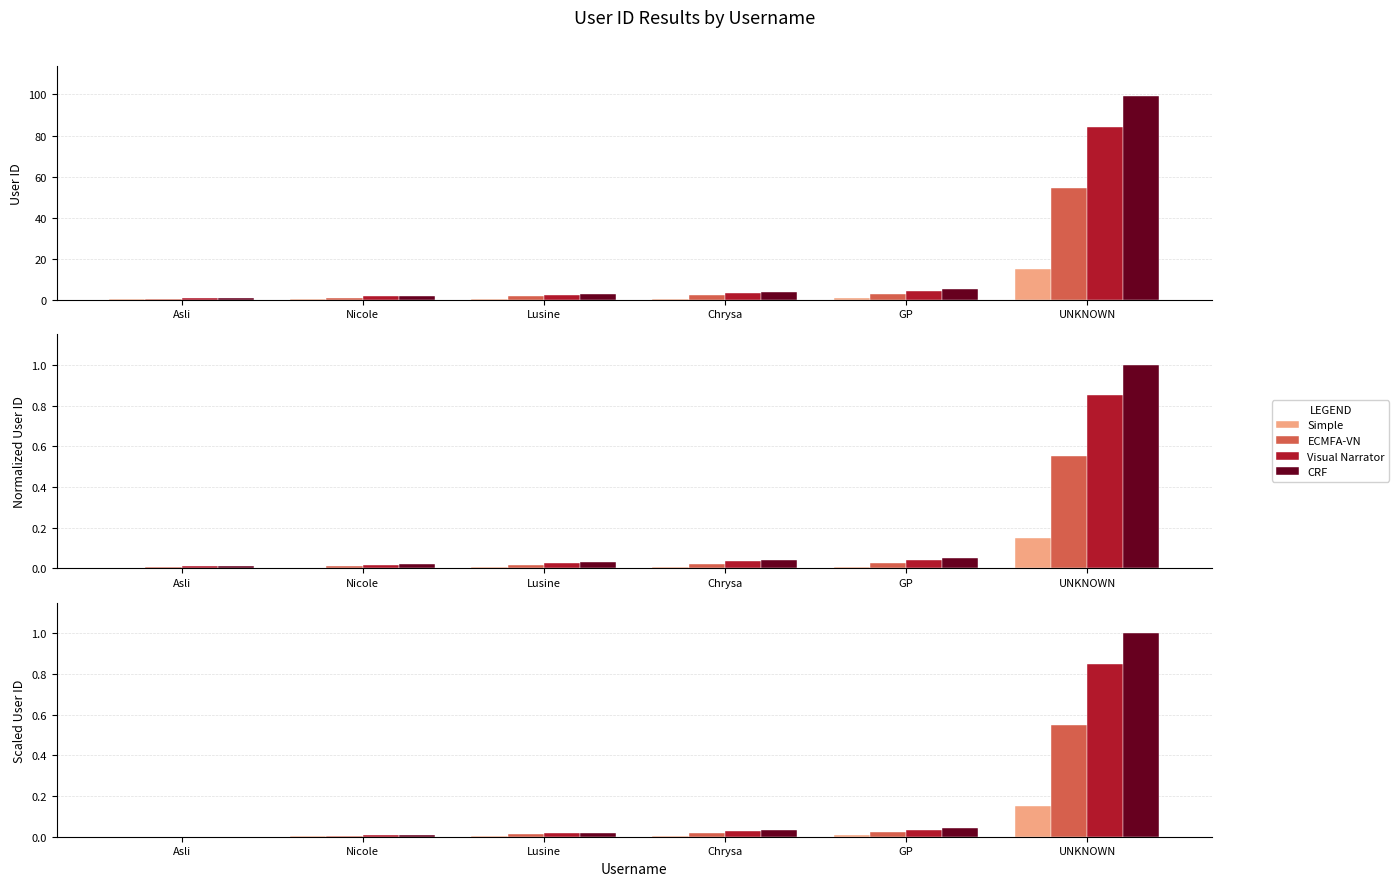

At Asli, list the series in order from smallest to largest.

Simple, ECMFA-VN, Visual Narrator, CRF